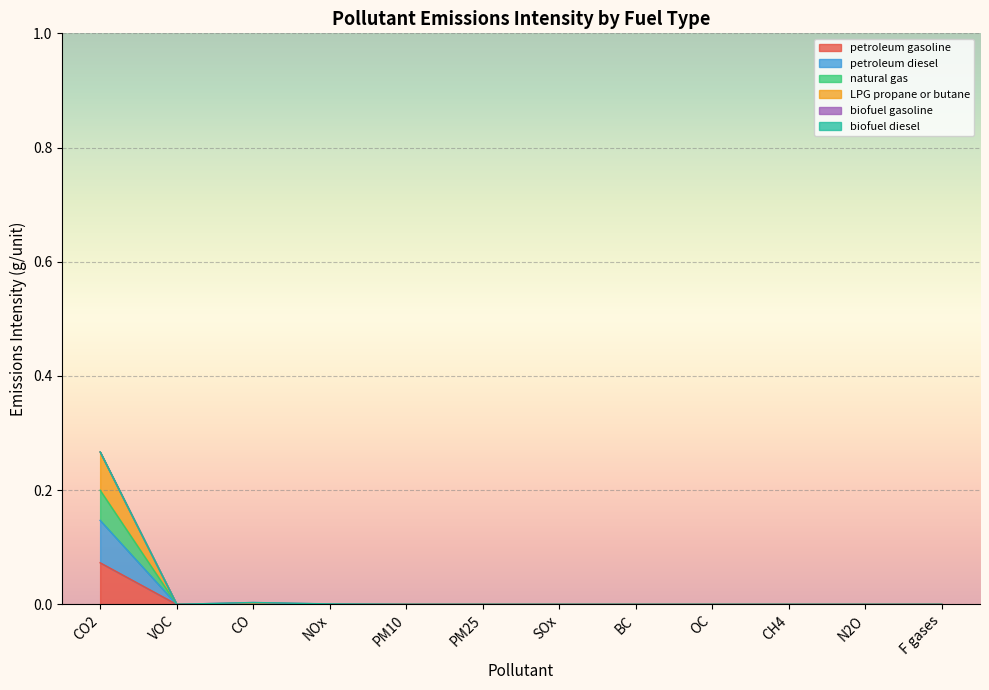

At VOC, list the series in order from smallest to largest.

petroleum gasoline, petroleum diesel, LPG propane or butane, natural gas